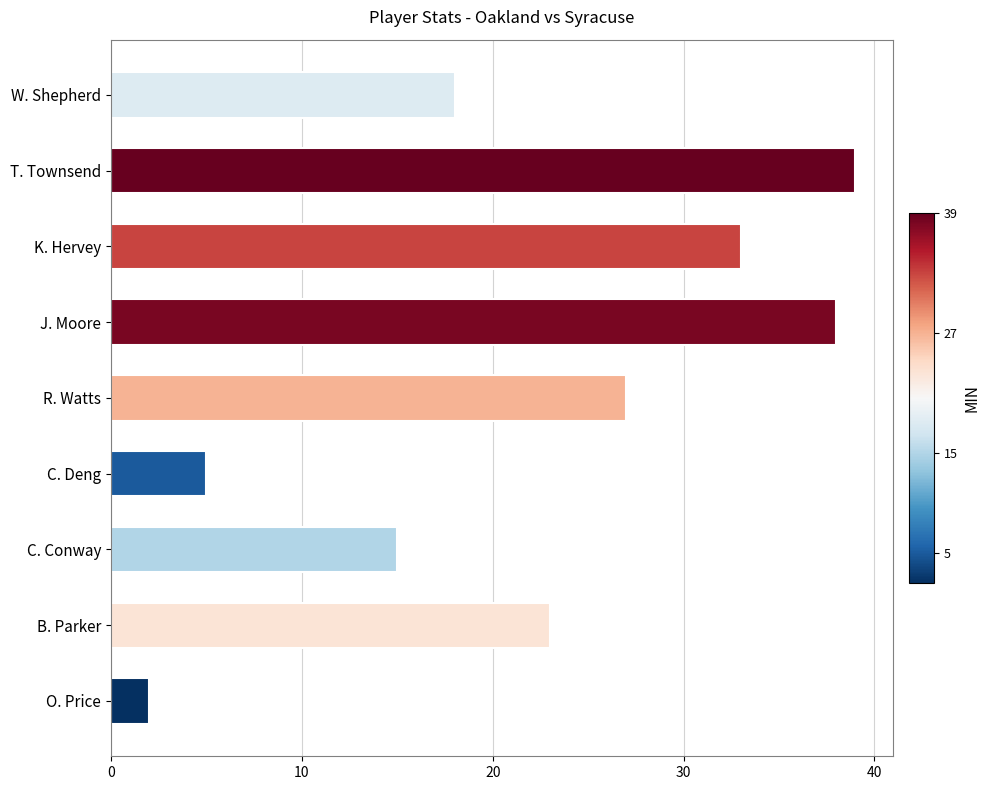

Are the bars horizontal?

Yes